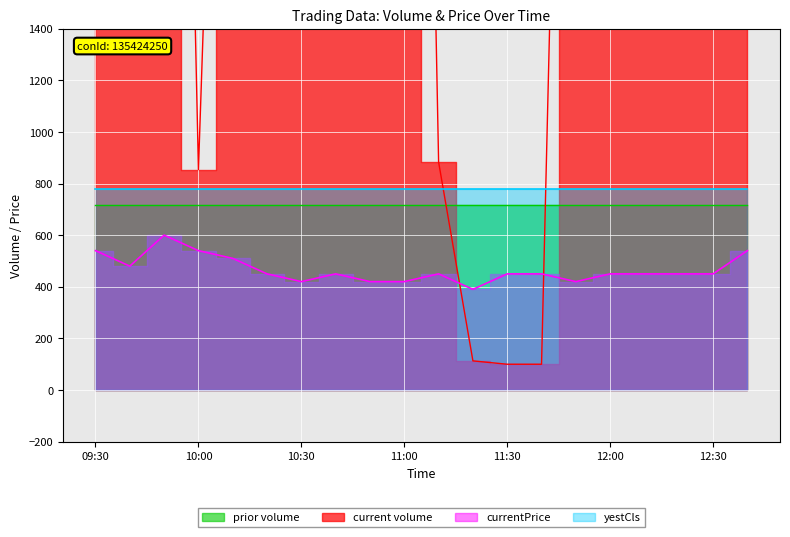

Which category has the highest value in the current volume series?

12:00